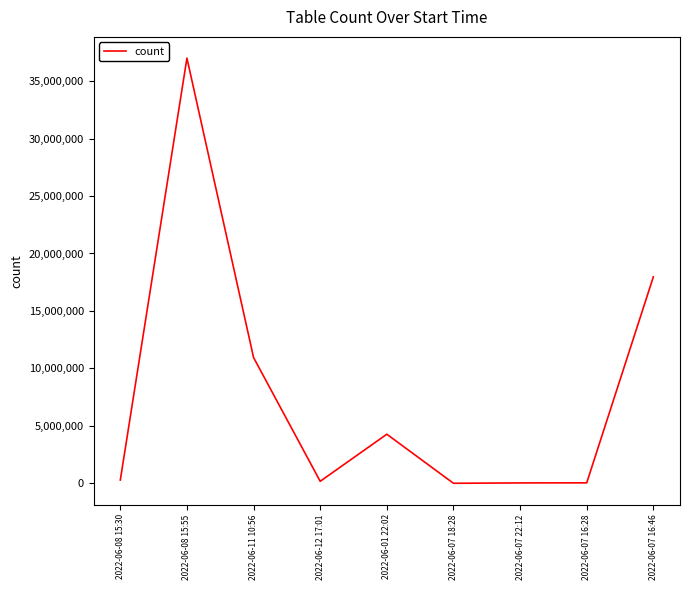

Where is the data nearest to the value 18500174?

2022-06-07 16:46